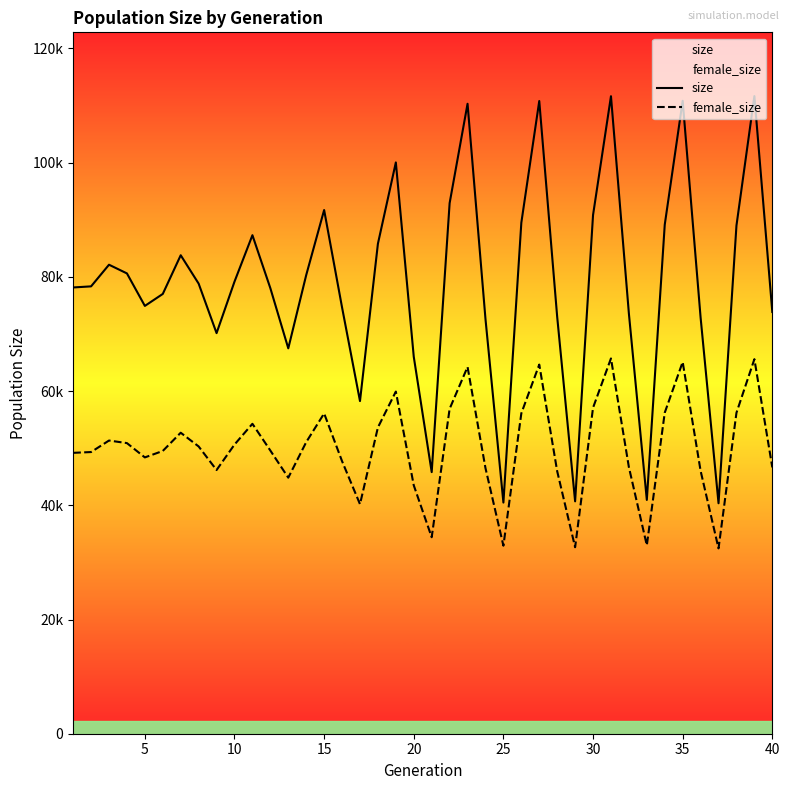

The value of size at 12 is 18417. True or false?

False